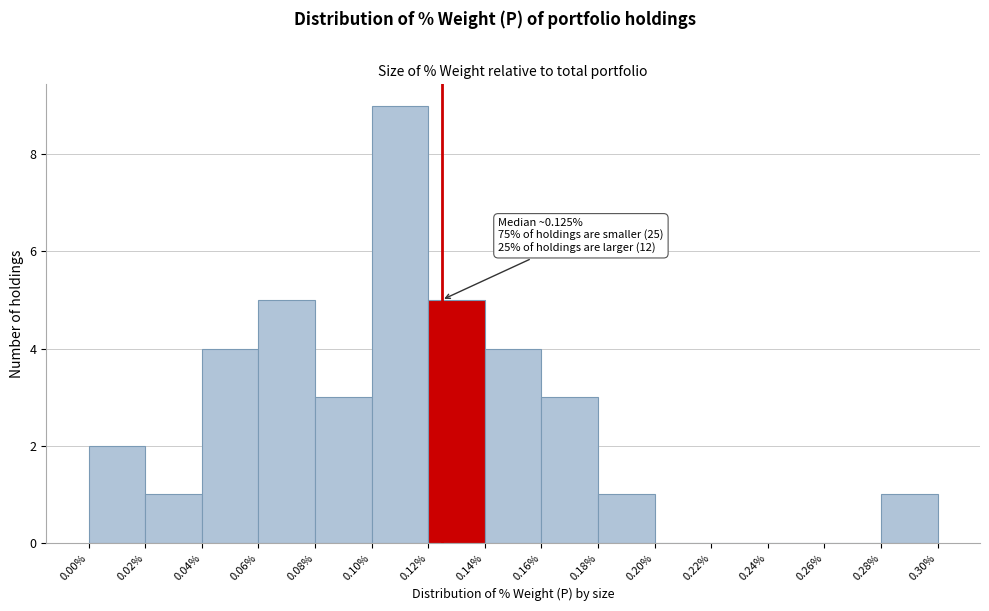

Over which range of the x-axis is the bar tallest?

0.10% to 0.12%